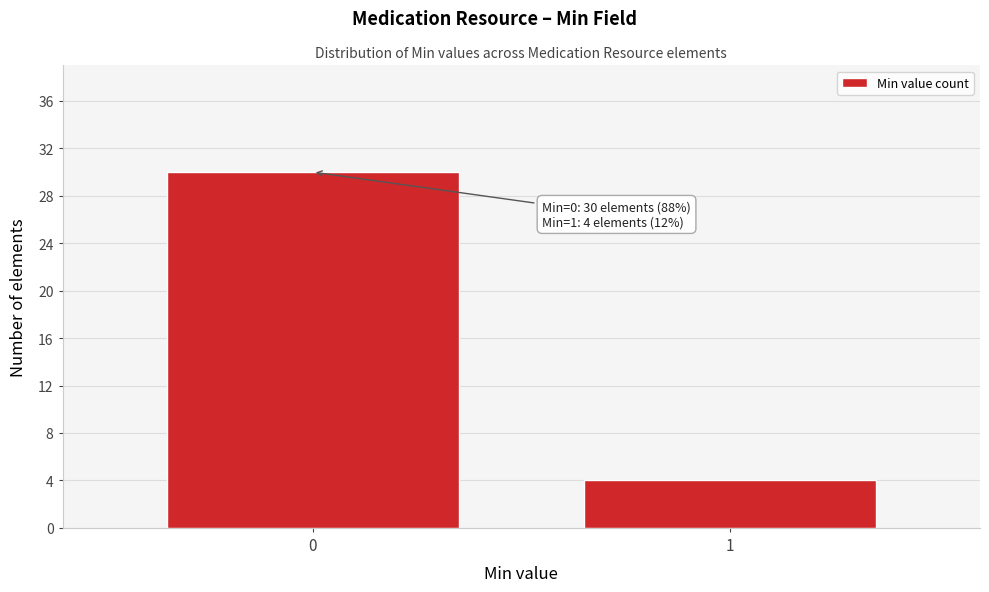

Reading left to right, transcribe all the data shown in this chart.

0=30	1=4